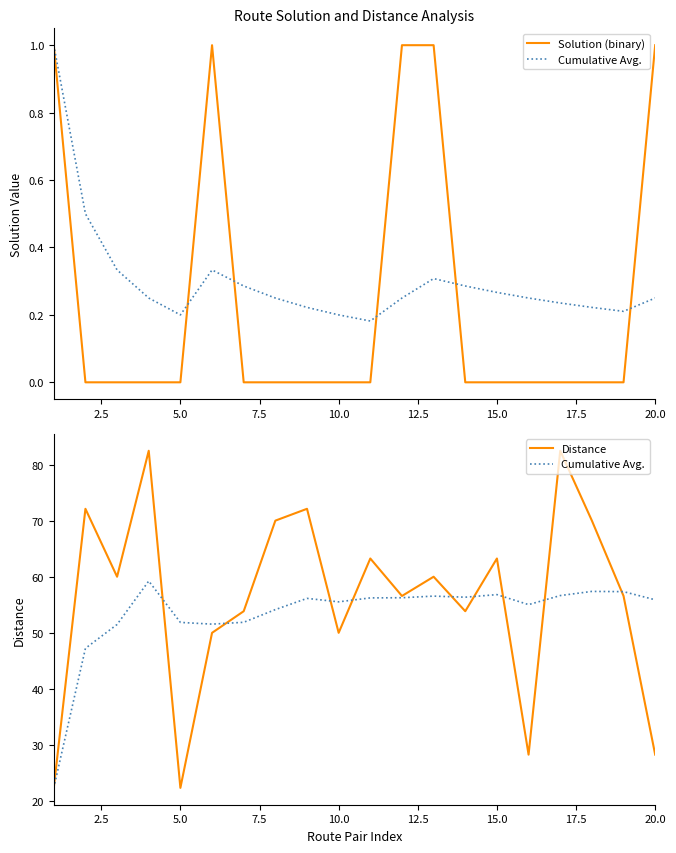

What are all the series names shown in the legend?

Solution (binary), Cumulative Avg., Distance